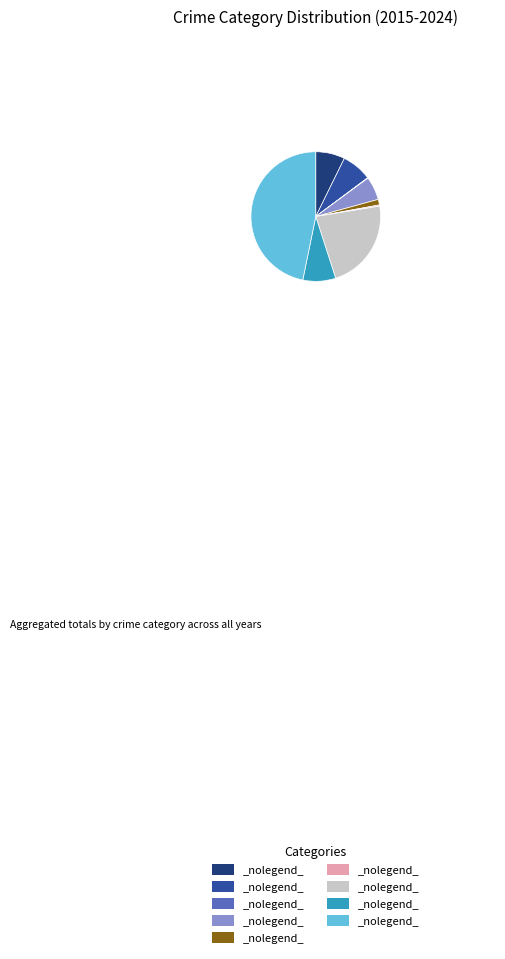

Does any single category account for the majority?

No